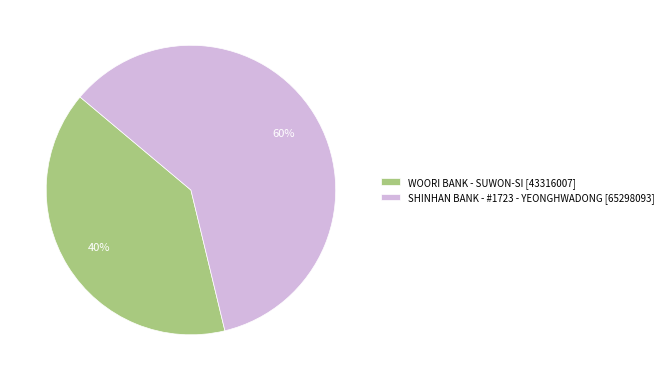

Rank the categories by value from highest to lowest.

SHINHAN BANK - #1723 - YEONGHWADONG, WOORI BANK - SUWON-SI